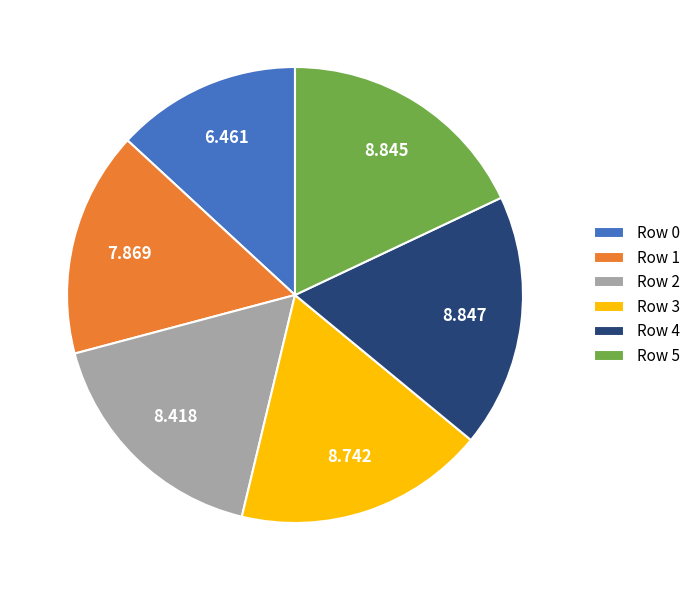

Do Row 5 and Row 4 together represent more than half of the pie?

No